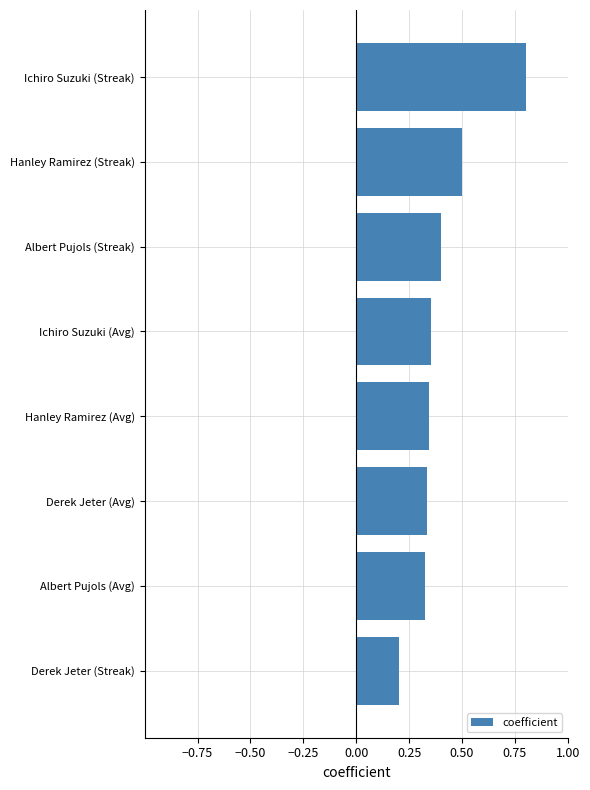

True or false: the data shows 0.1 at Albert Pujols (Streak).

False